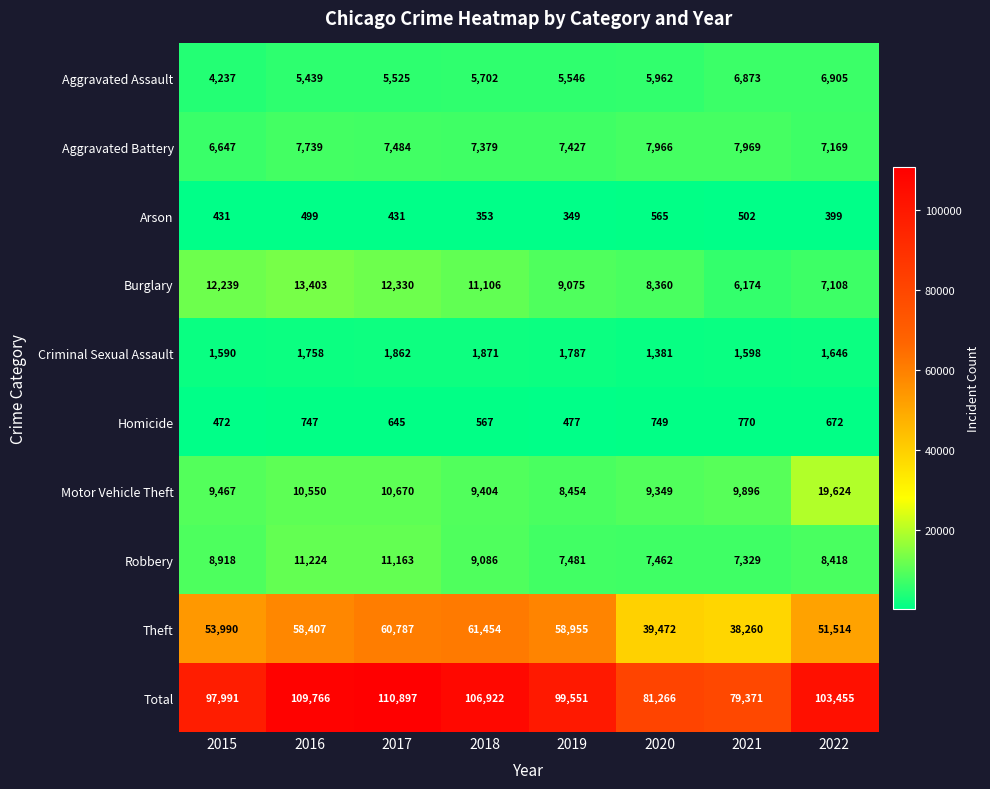

What is the total value across all series at 2015?

195982